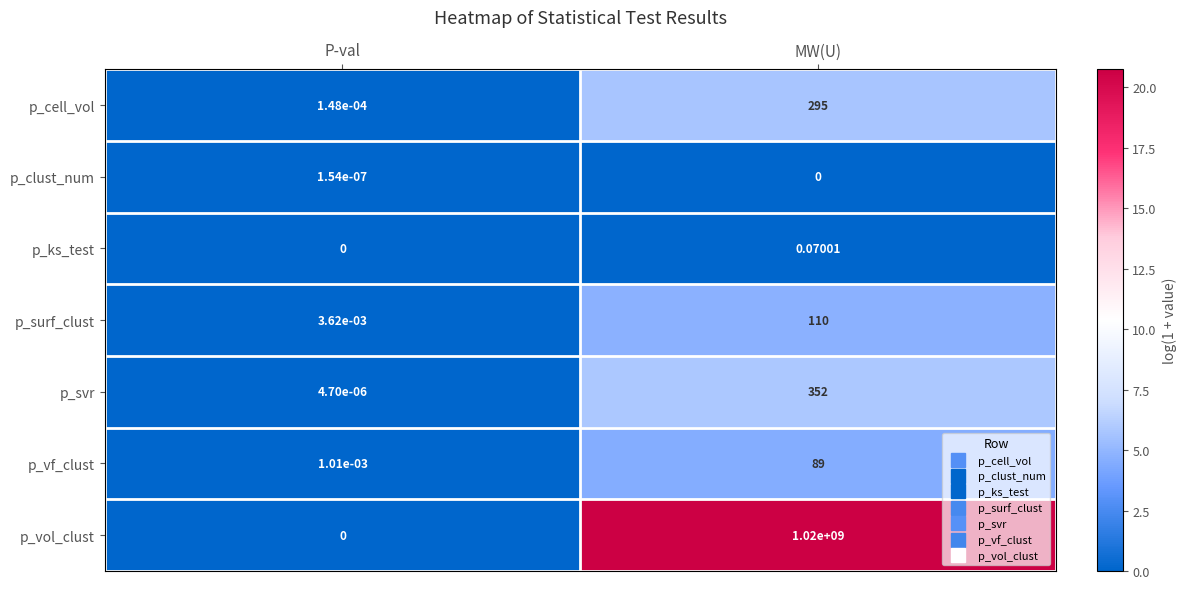

List the labels in order of p_ks_test value, largest first.

MW(U), P-val